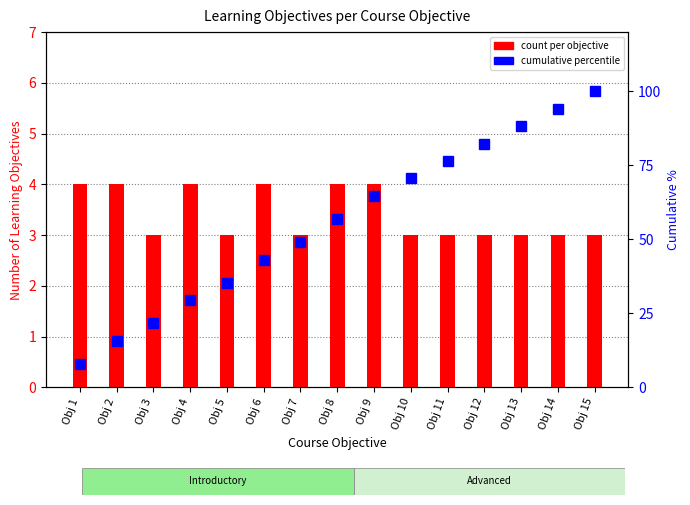

Rank the categories by cumulative percentile value from lowest to highest.

Obj 1, Obj 2, Obj 3, Obj 4, Obj 5, Obj 6, Obj 7, Obj 8, Obj 9, Obj 10, Obj 11, Obj 12, Obj 13, Obj 14, Obj 15